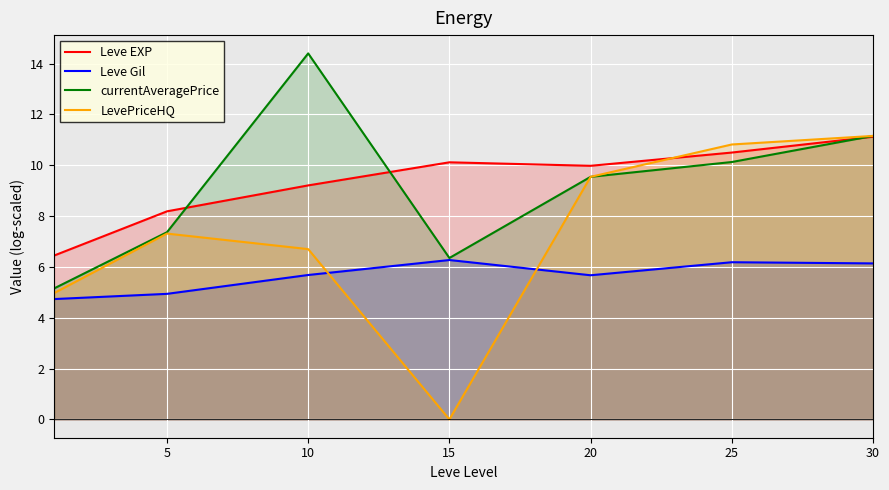

Between 10 and 5, which is larger?

10